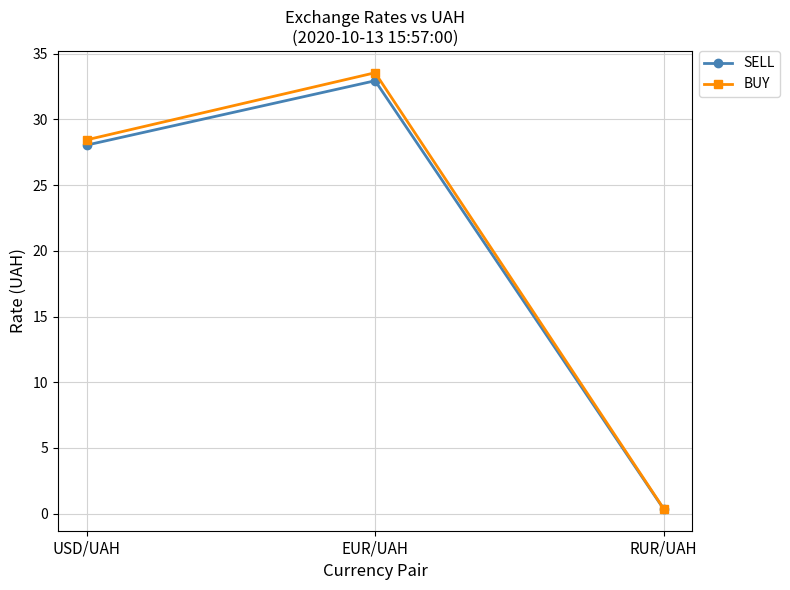

What is the label of the 1st point from the right?

RUR/UAH